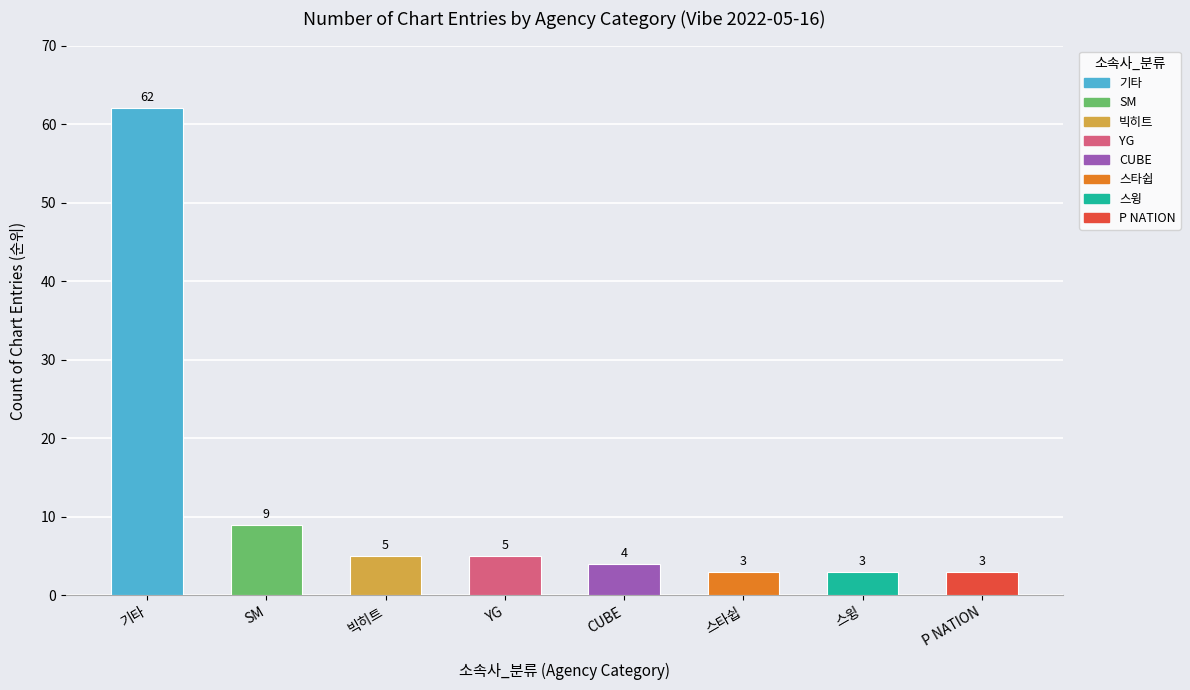

What value does the data have at 1, to the nearest 10?

10